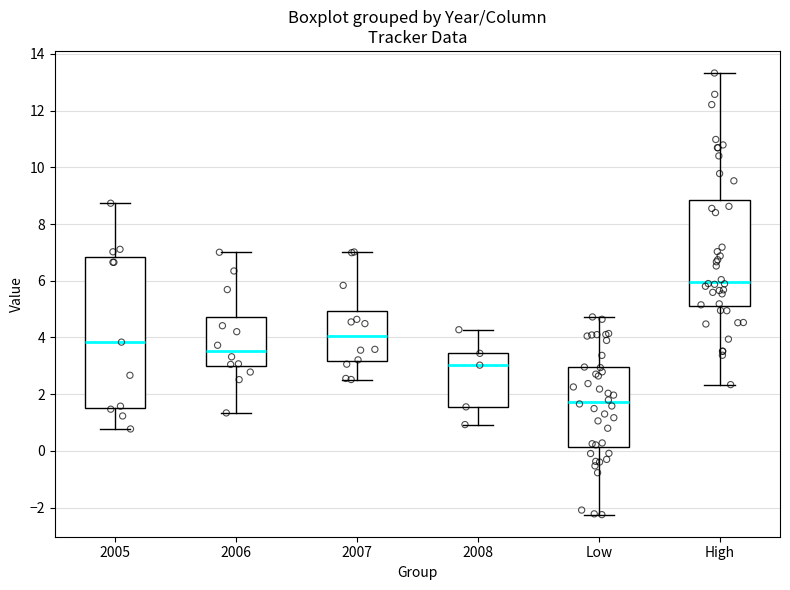

Reading left to right, read every box against the y-axis: the position of its median line, the range the box covers, and the ends of its whiskers. The values are not printed on the chart, so give them approximately, as read against the axis.

2005: median 3.8, box 1.6 to 6.8, whiskers 0.8 to 8.8
2006: median 3.6, box 3.0 to 4.8, whiskers 1.4 to 7.0
2007: median 4.0, box 3.2 to 5.0, whiskers 2.6 to 7.0
2008: median 3.0, box 1.6 to 3.4, whiskers 1.0 to 4.2
Low: median 1.8, box 0.2 to 3.0, whiskers -2.2 to 4.8
High: median 6.0, box 5.2 to 8.8, whiskers 2.4 to 13.4